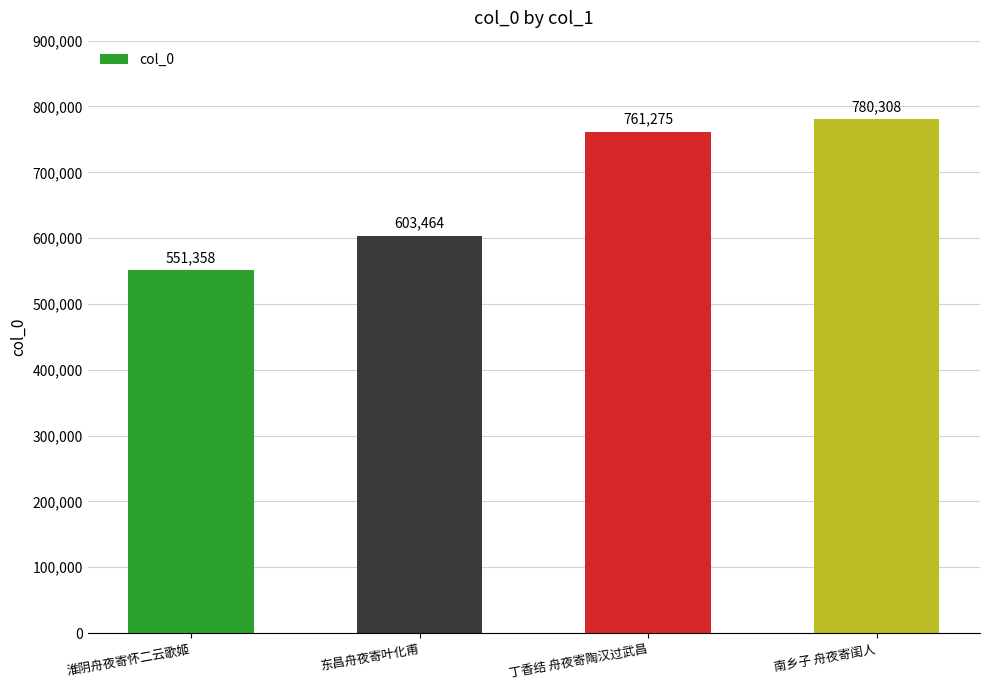

What is the difference between the values at 南乡子 舟夜寄闺人 and 东昌舟夜寄叶化甫?

176844